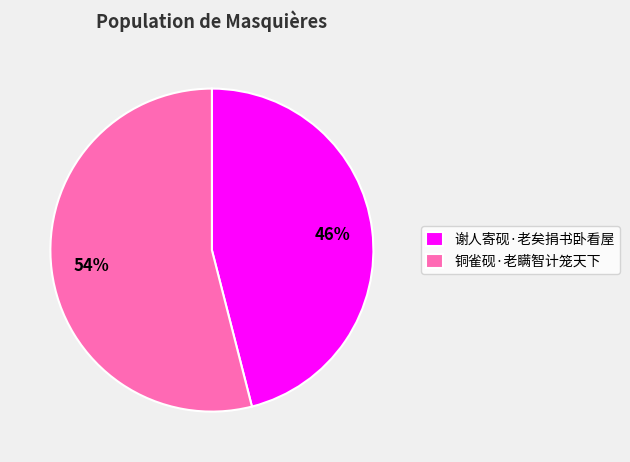

Combined, do 谢人寄砚·老矣捐书卧看屋 and 铜雀砚·老瞒智计笼天下 account for over 50%?

Yes